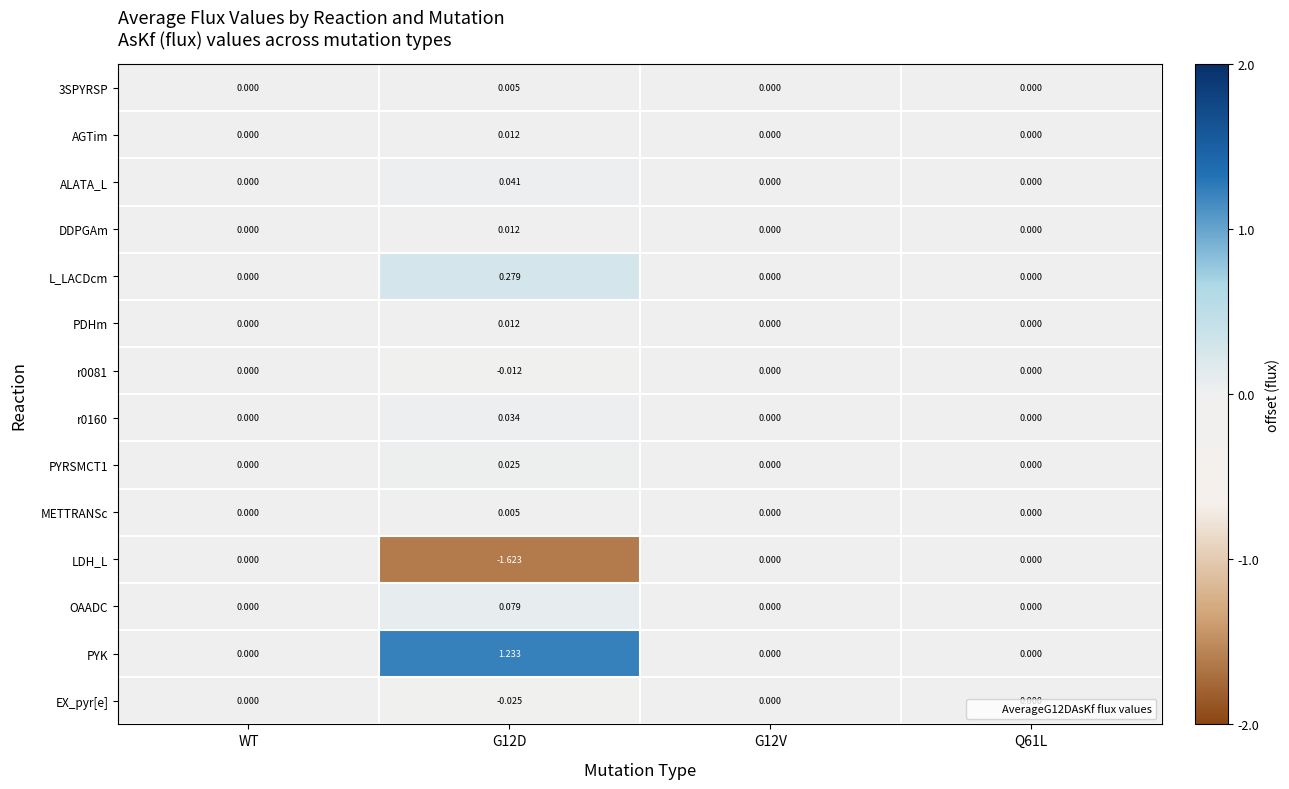

Which series has the largest range (max minus min)?

LDH_L